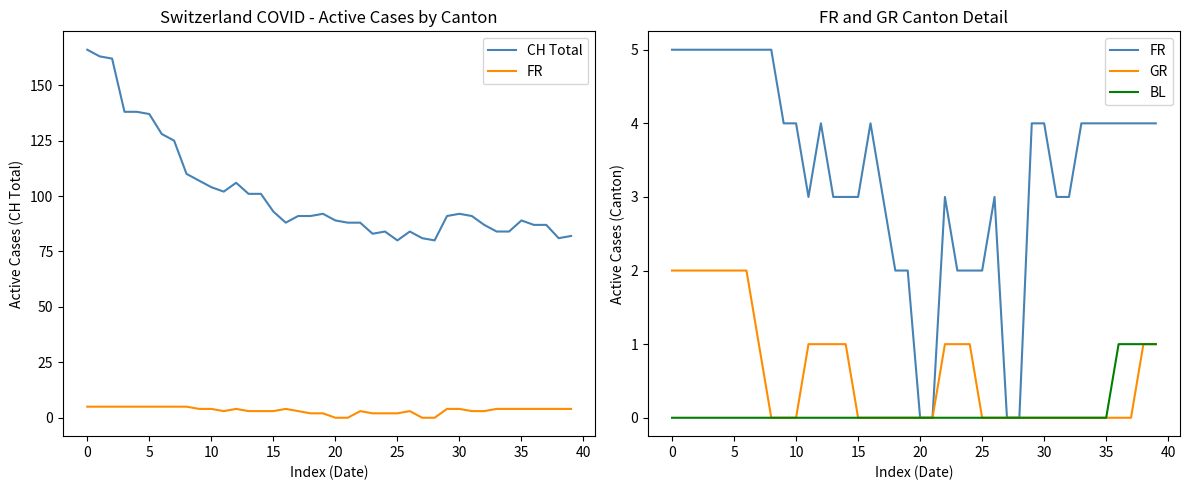

What is the label of the 22nd point from the right?

18